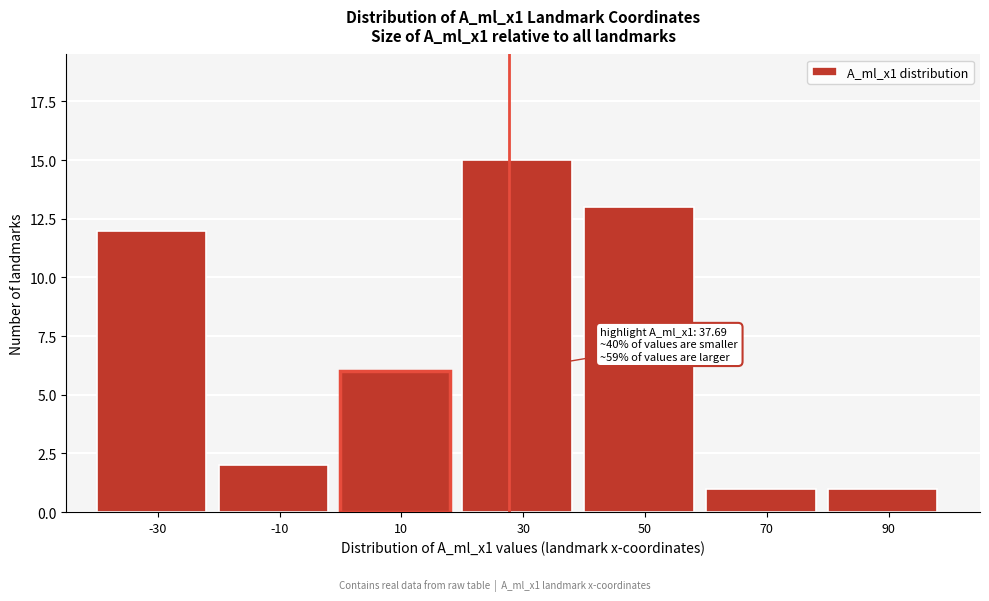

Reading right to left, extract all data points from this chart.

1	1	13	15	6	2	12